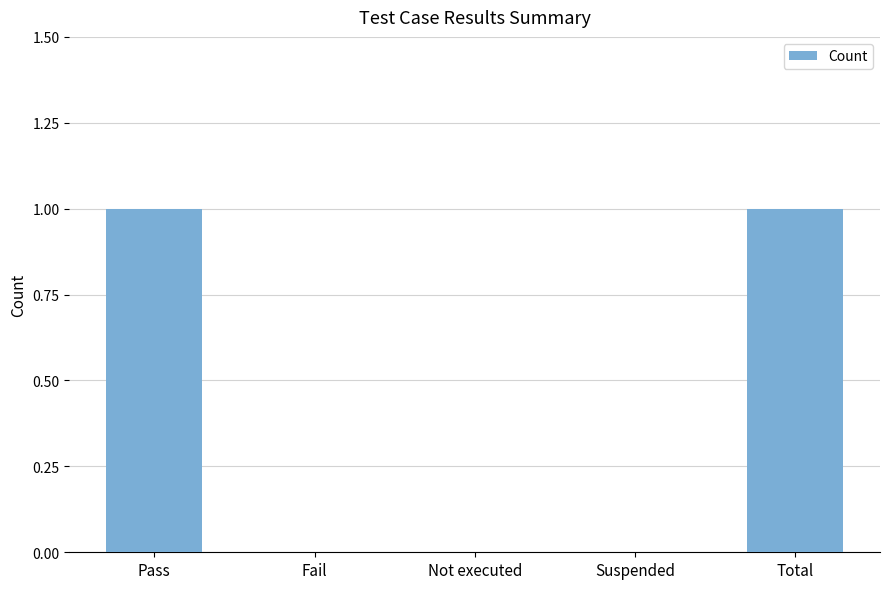

The value at Total is 2. True or false?

False